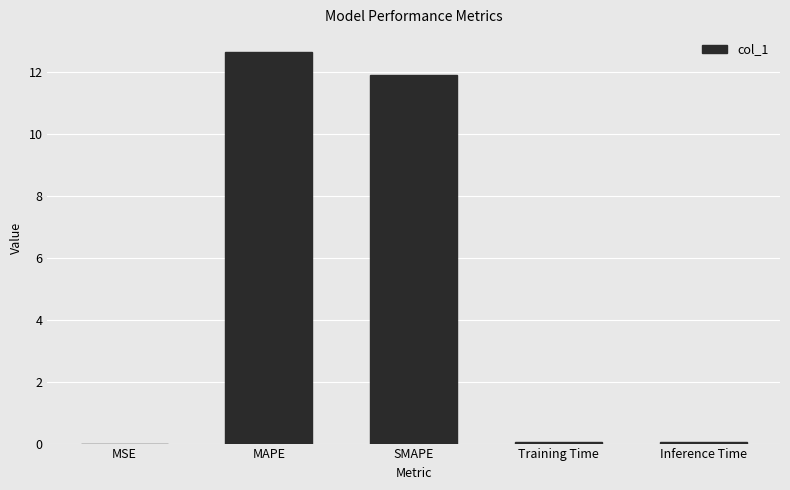

Between SMAPE and MSE, which is larger?

SMAPE